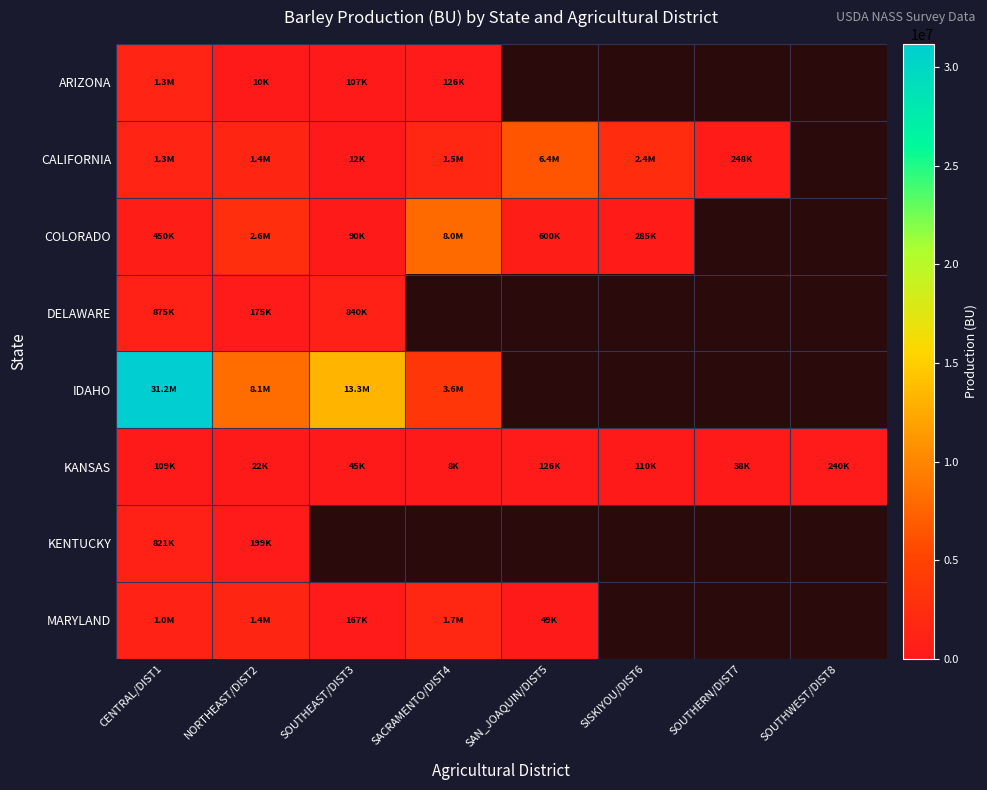

Which category has the lowest value in the MARYLAND series?

SAN_JOAQUIN/DIST5